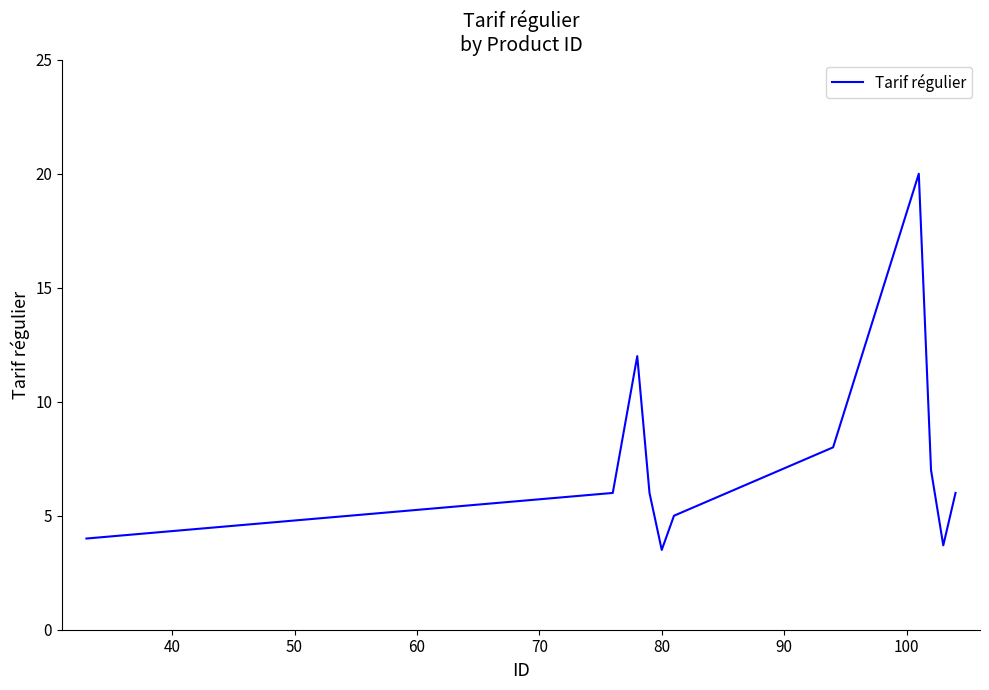

What is the smallest value displayed?

3.5